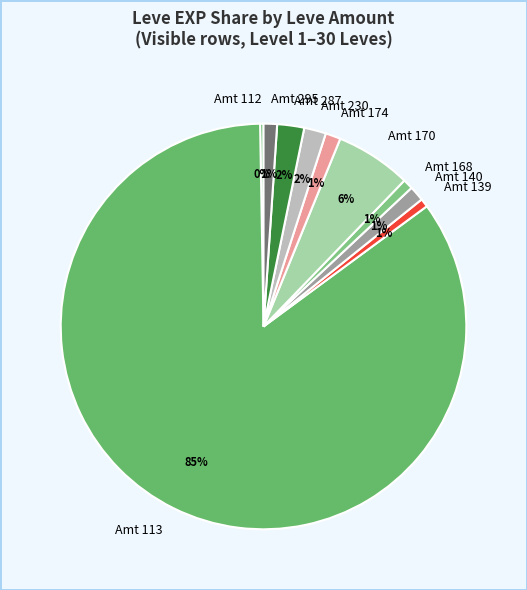

To the nearest percent, what portion does Amt 174 represent?

1%